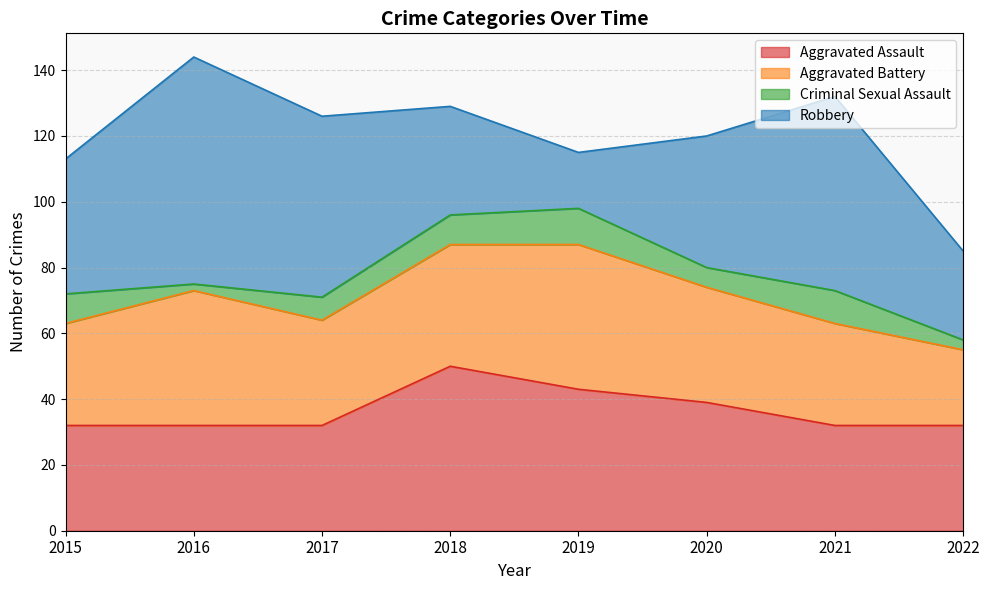

Which series has the largest total across all categories?

Robbery